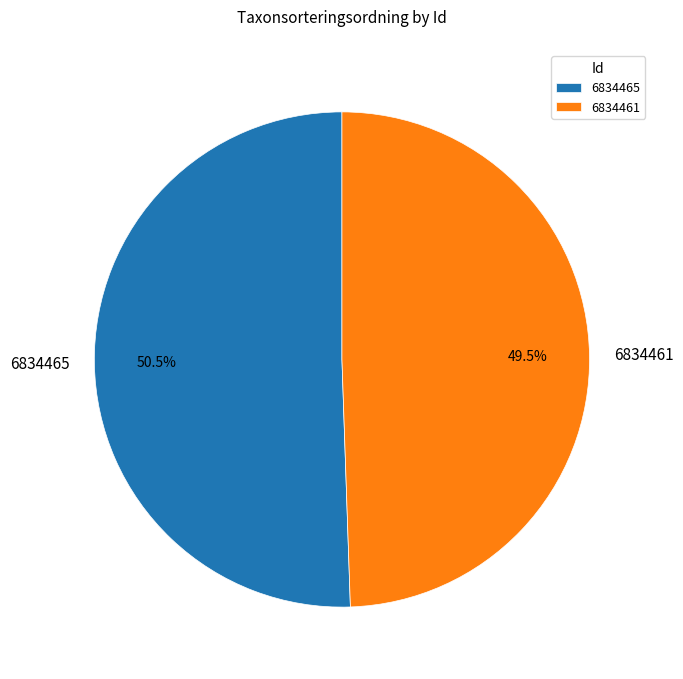

Count the number of slices in the pie.

2